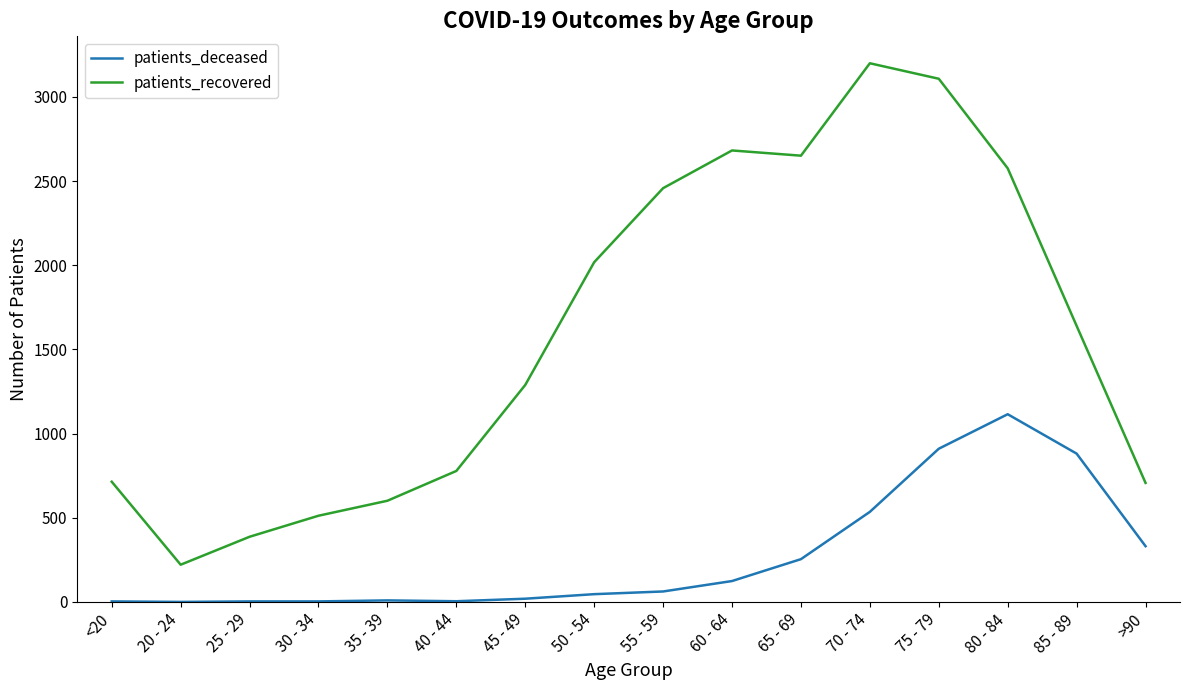

Read the patients_recovered value at 50 - 54, to the nearest 10.

2020